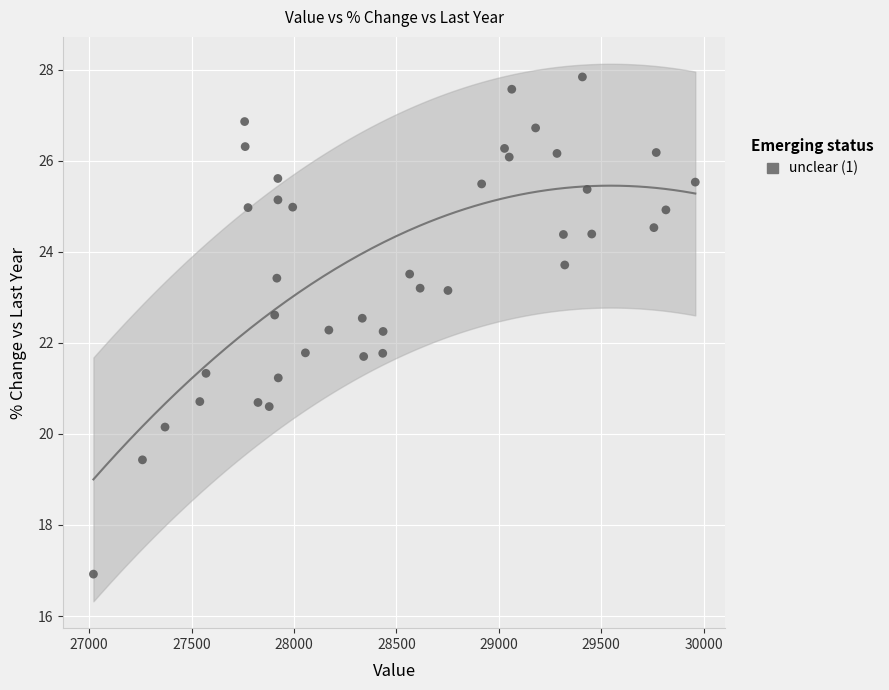

What is the range of X values (max minus min)?

2938.6